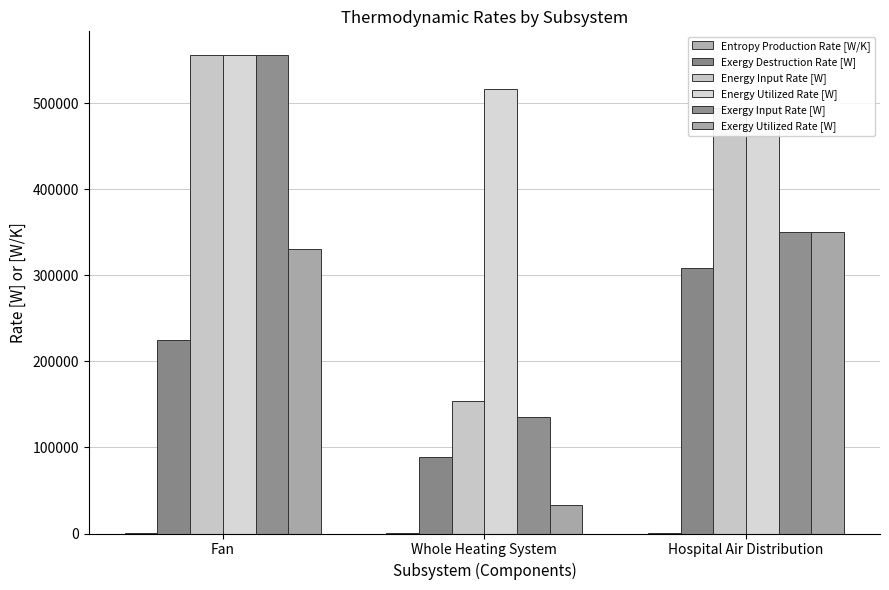

Which series has the largest range (max minus min)?

Exergy Input Rate [W]